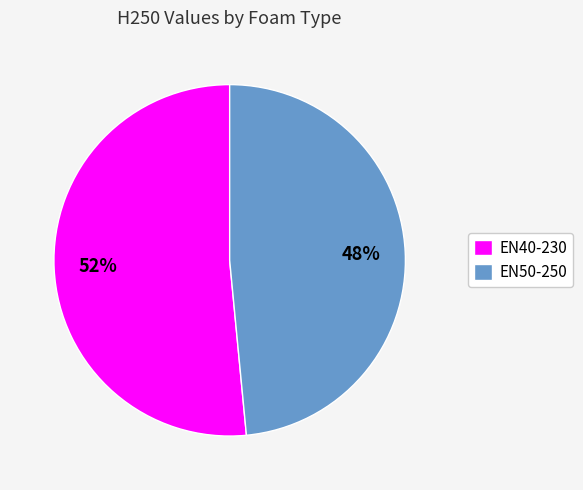

Does any single category account for the majority?

Yes